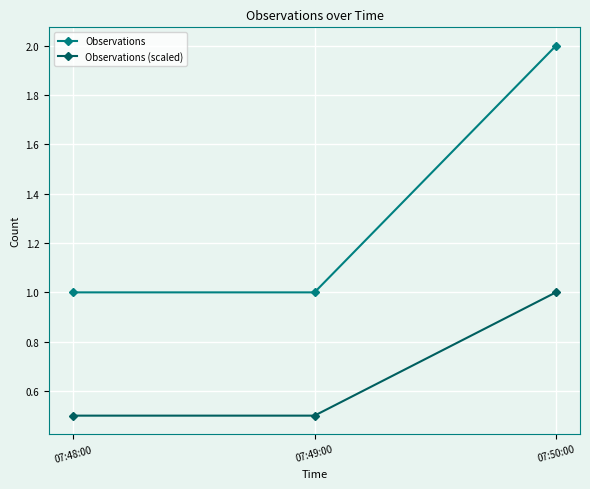

What are all the series names shown in the legend?

Observations, Observations (scaled)